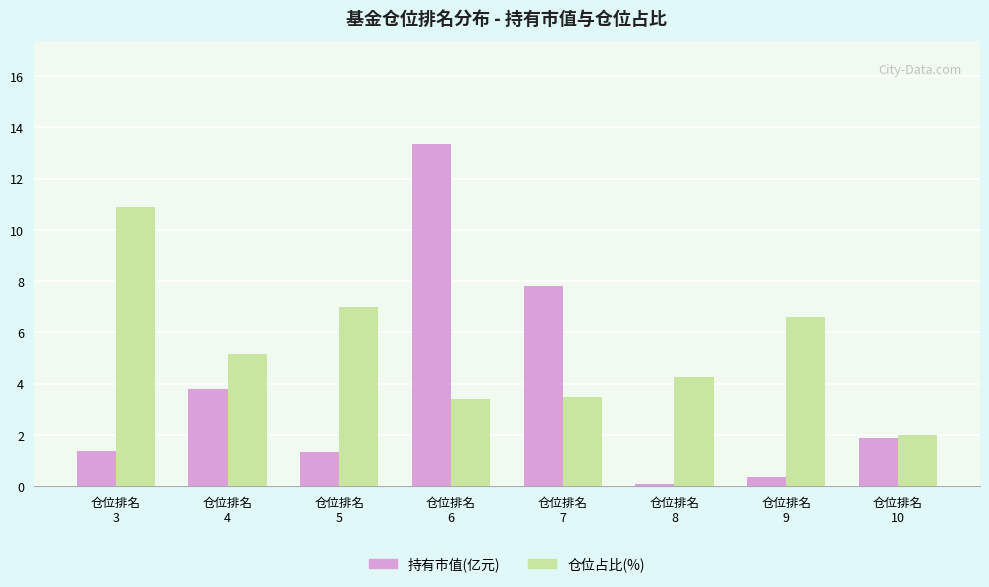

What is the sum of all 持有市值(亿元) values?

30.0